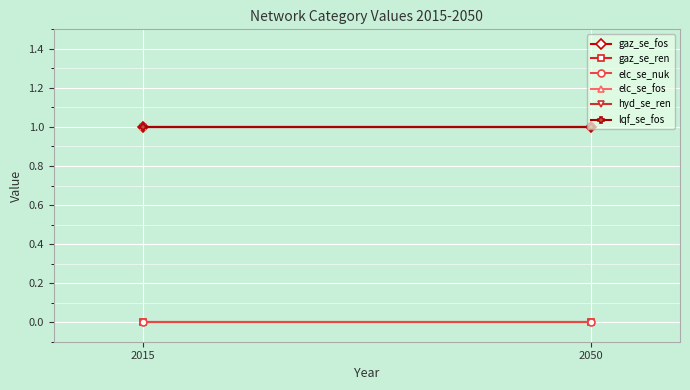

Reading left to right, what are all the values shown in this chart?

gaz_se_fos: 1	1
gaz_se_ren: 0	0
elc_se_nuk: 0	0
elc_se_fos: 1	1
hyd_se_ren: 1	1
lqf_se_fos: 1	1